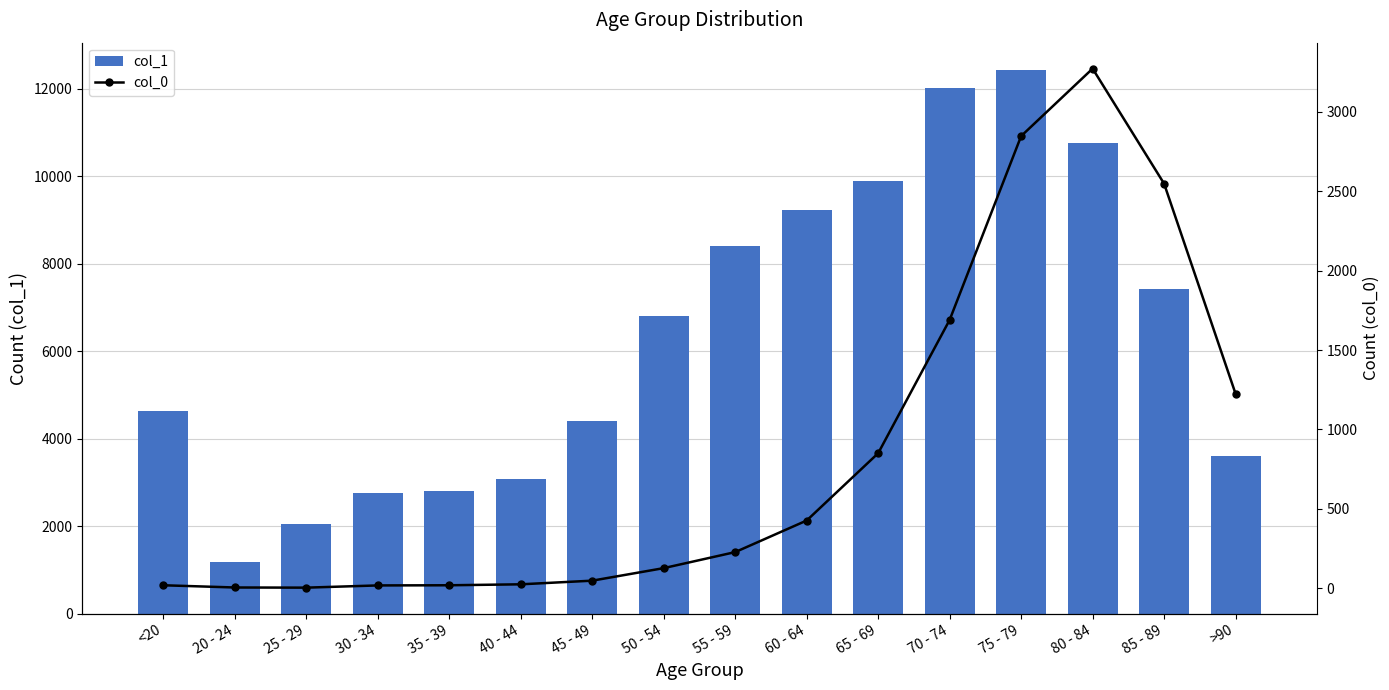

Is the value of col_0 at >90 greater than the value of col_1 at 50 - 54?

No